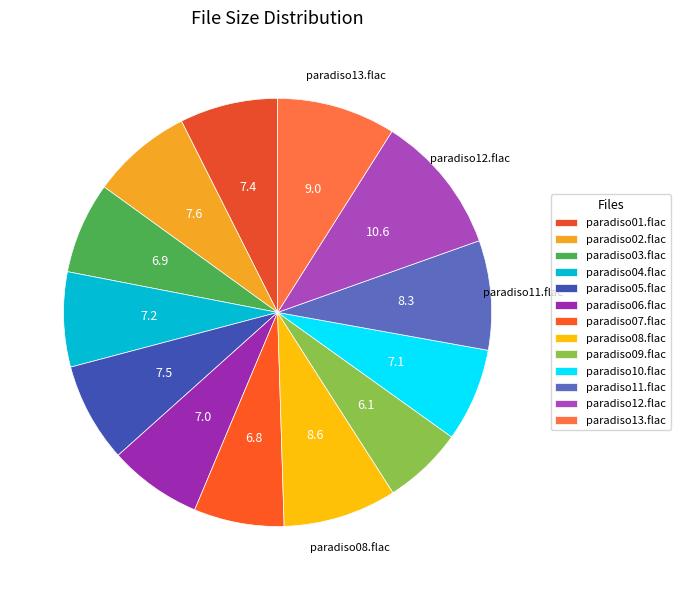

Rank the categories by value from highest to lowest.

paradiso12.flac, paradiso13.flac, paradiso08.flac, paradiso11.flac, paradiso02.flac, paradiso05.flac, paradiso01.flac, paradiso04.flac, paradiso10.flac, paradiso06.flac, paradiso03.flac, paradiso07.flac, paradiso09.flac